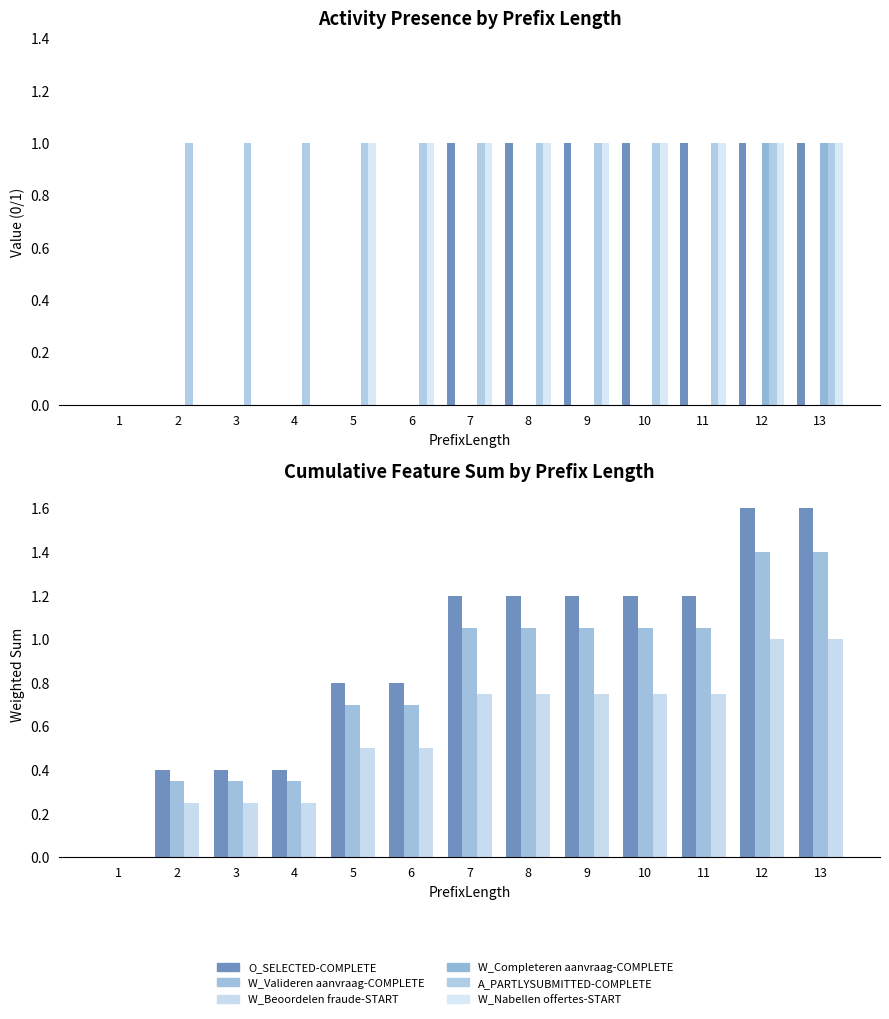

Between 3 and 7, which series saw the biggest shift?

W_Nabellen offertes-START